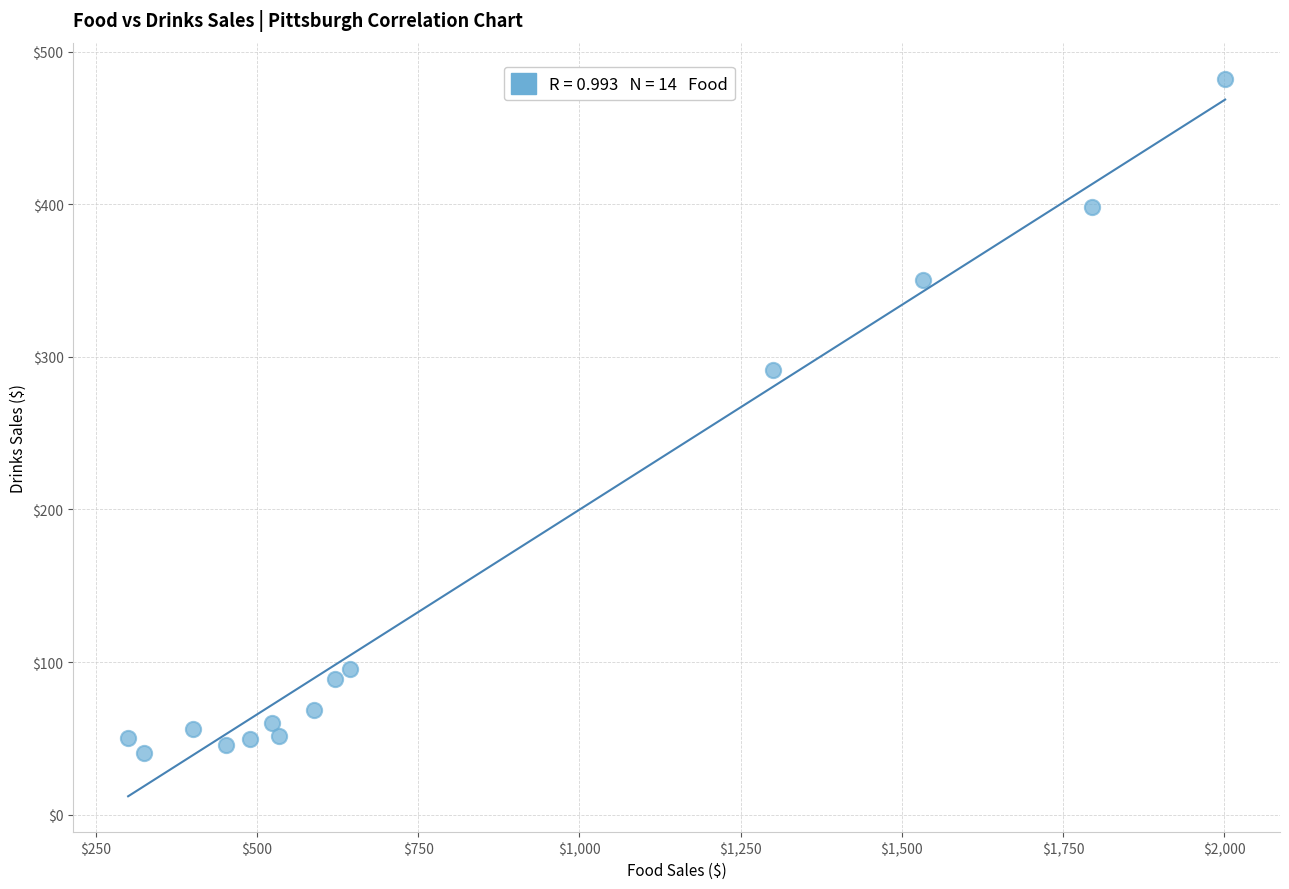

What is the range of X values (max minus min)?

1701.0